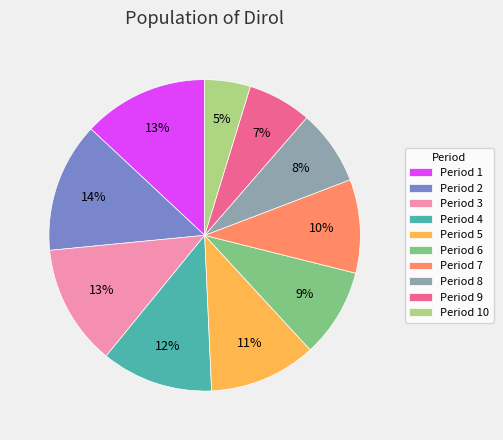

To the nearest percent, what portion does Period 10 represent?

5%